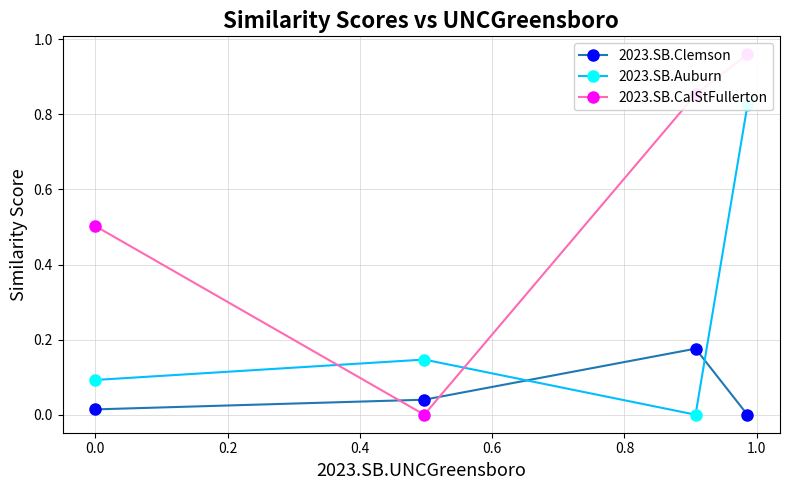

How many values in 2023.SB.Clemson are above zero?

3